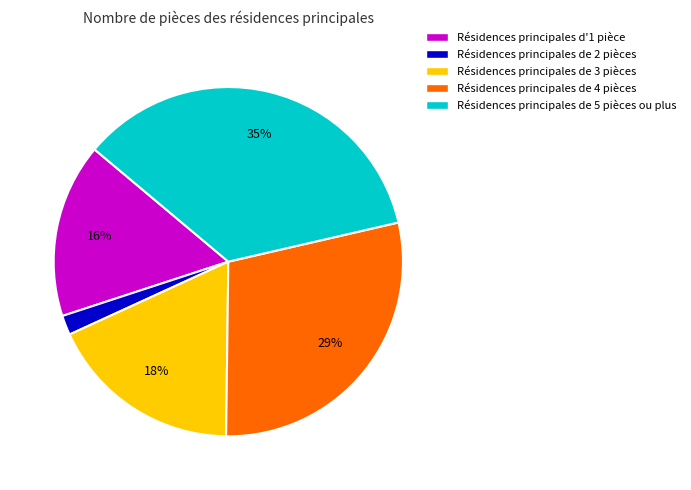

To the nearest percent, what is the average slice percentage?

20%